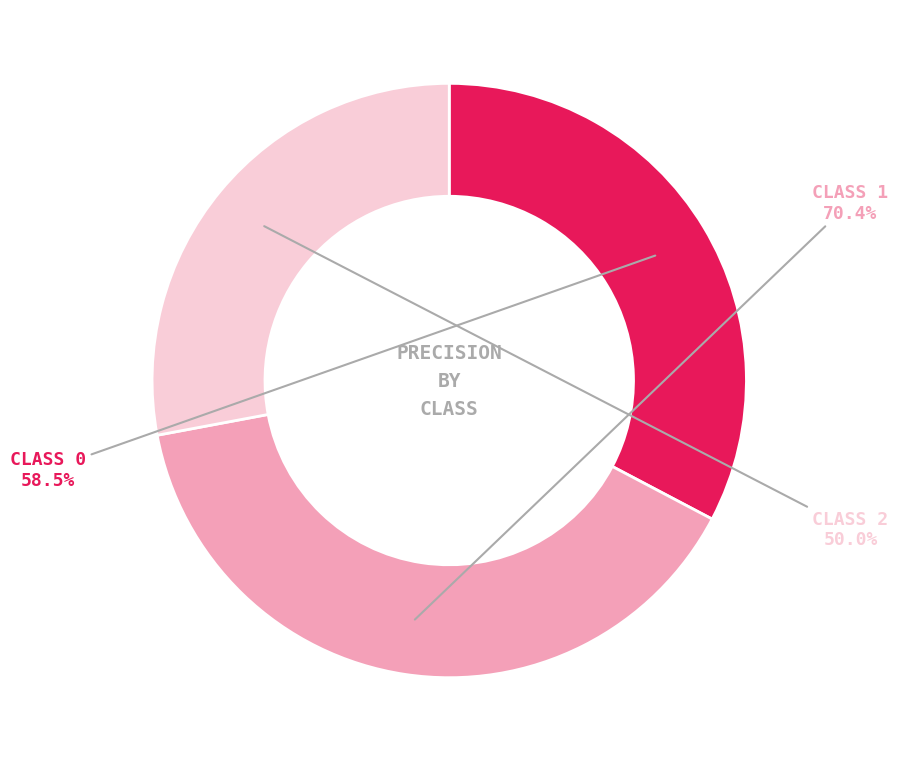

How many segments does this pie chart have?

3